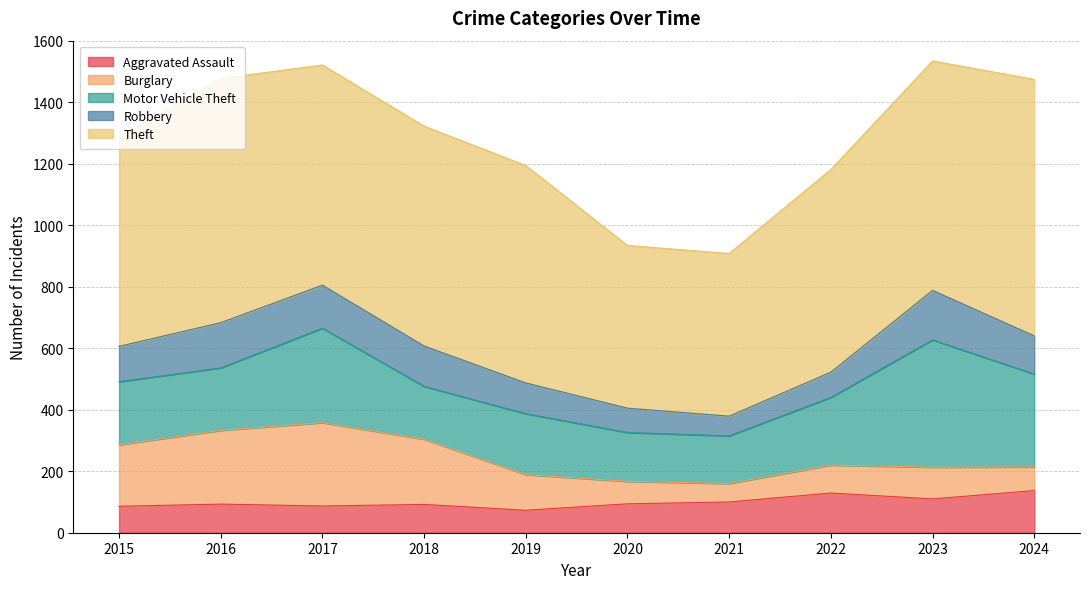

Rank the series at 2015 from lowest to highest value.

Aggravated Assault, Robbery, Burglary, Motor Vehicle Theft, Theft